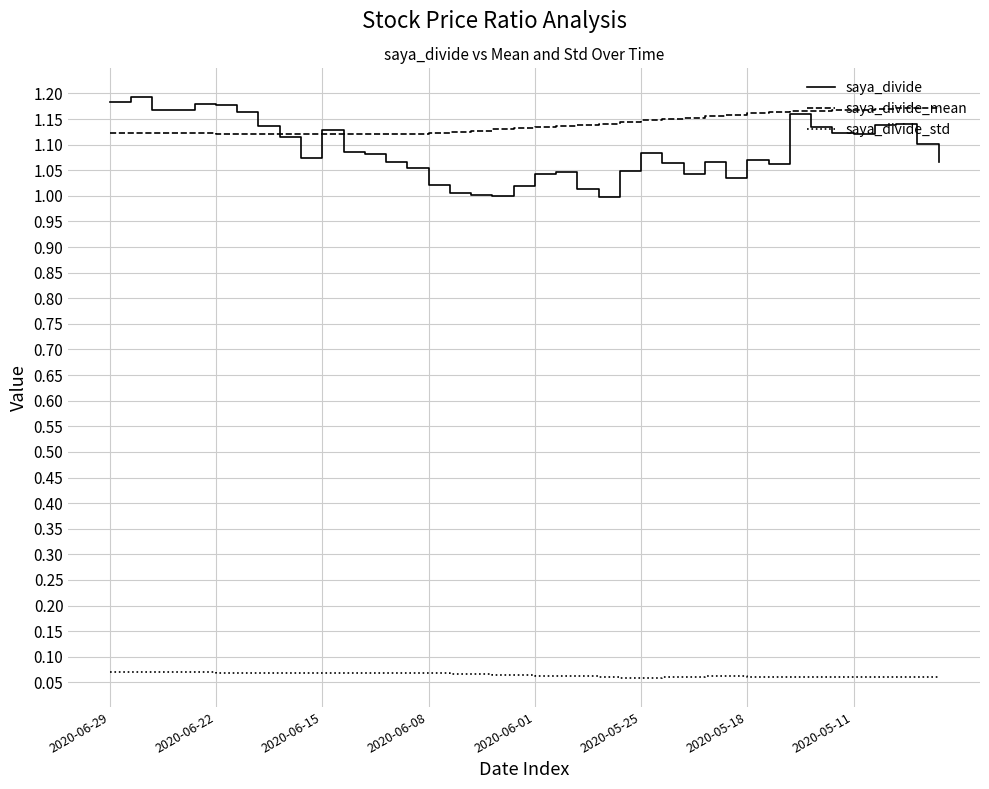

Which series has the largest total across all categories?

saya_divide_mean